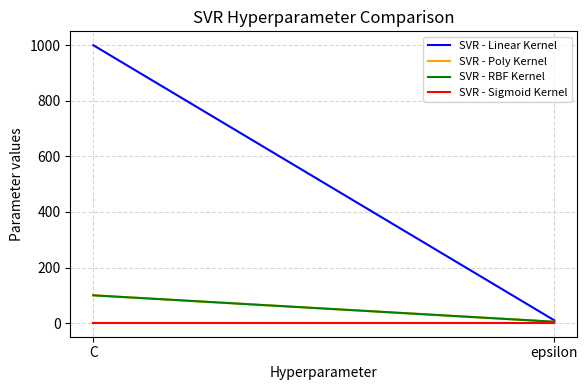

Reading left to right, list all the values displayed in this chart.

SVR - Linear Kernel: 1000	10
SVR - Poly Kernel: 100	5
SVR - RBF Kernel: 100	5
SVR - Sigmoid Kernel: 1	1